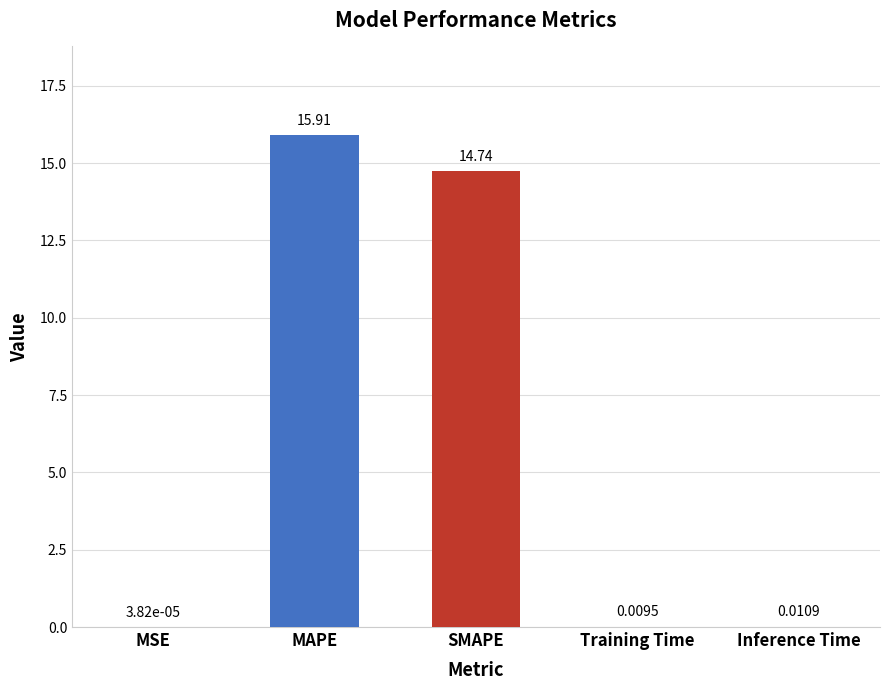

Which label corresponds to the largest value in the chart?

MAPE